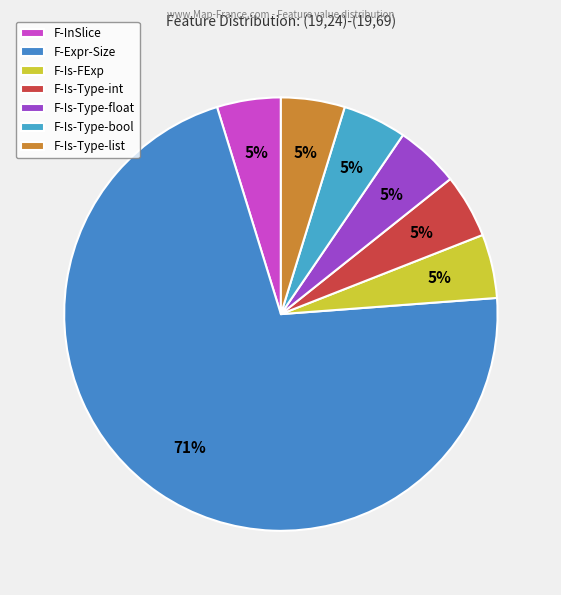

How many segments does this pie chart have?

7